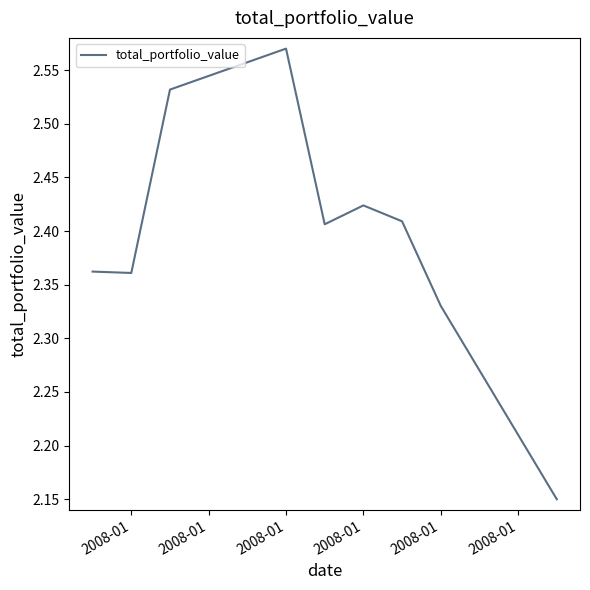

What is the difference between the maximum and minimum values?

0.4